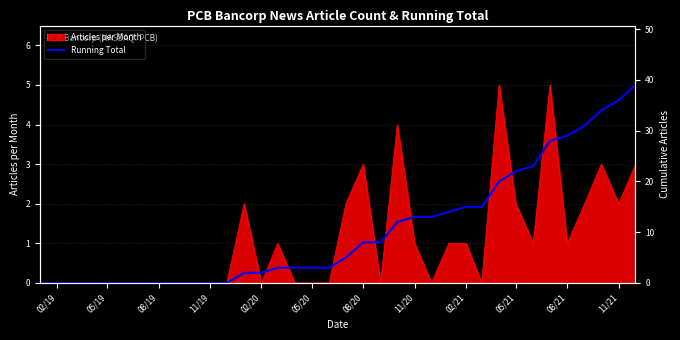

How many values are above zero?

24